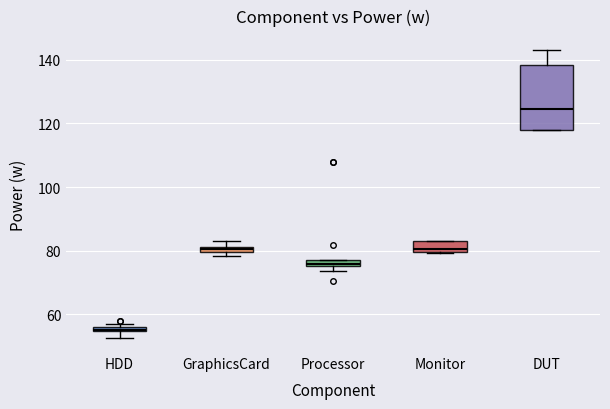

Which box has the highest median line?

DUT